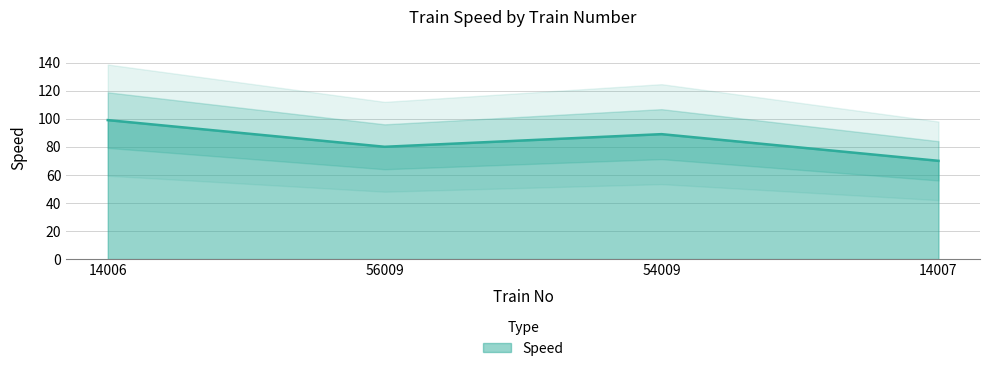

What is the value of the 2nd point from the left?

80